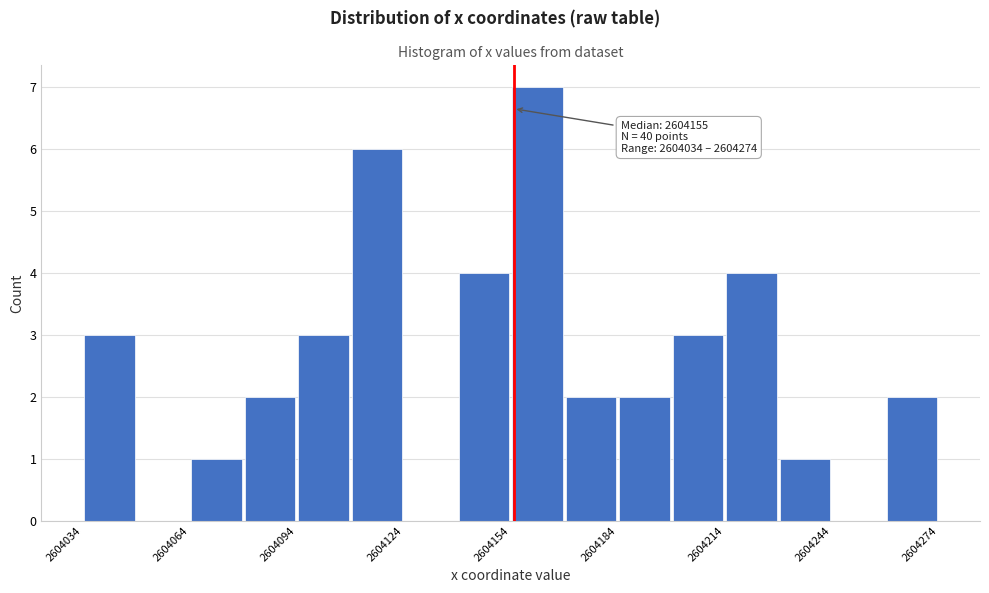

Read against the x-axis, roughly where is the centre of the tallest bar?

2604160